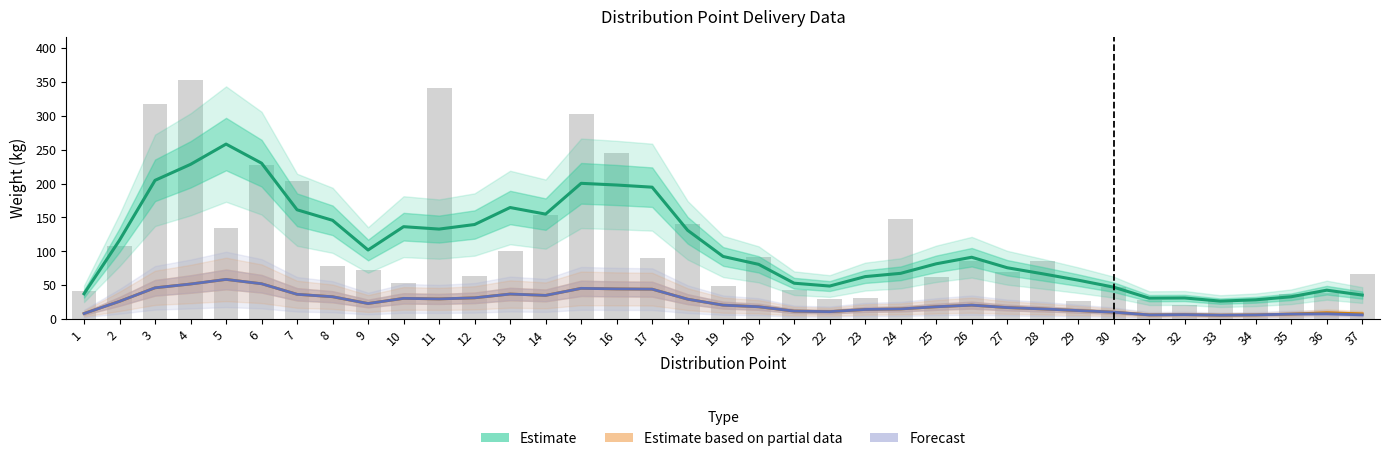

Rank the series at 13 from highest to lowest value.

Estimate (Milk weight), Estimate based on partial data (Milk Box weight), Forecast (Returned Milk Box weight)